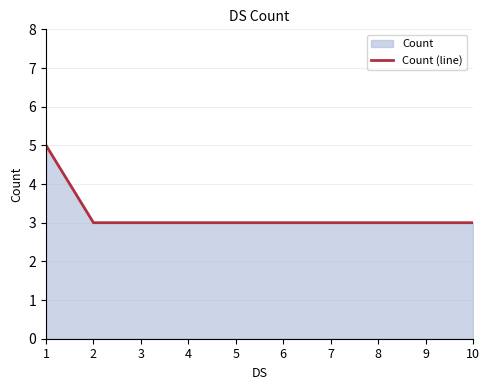

What is the value of the 4th point from the left?

3